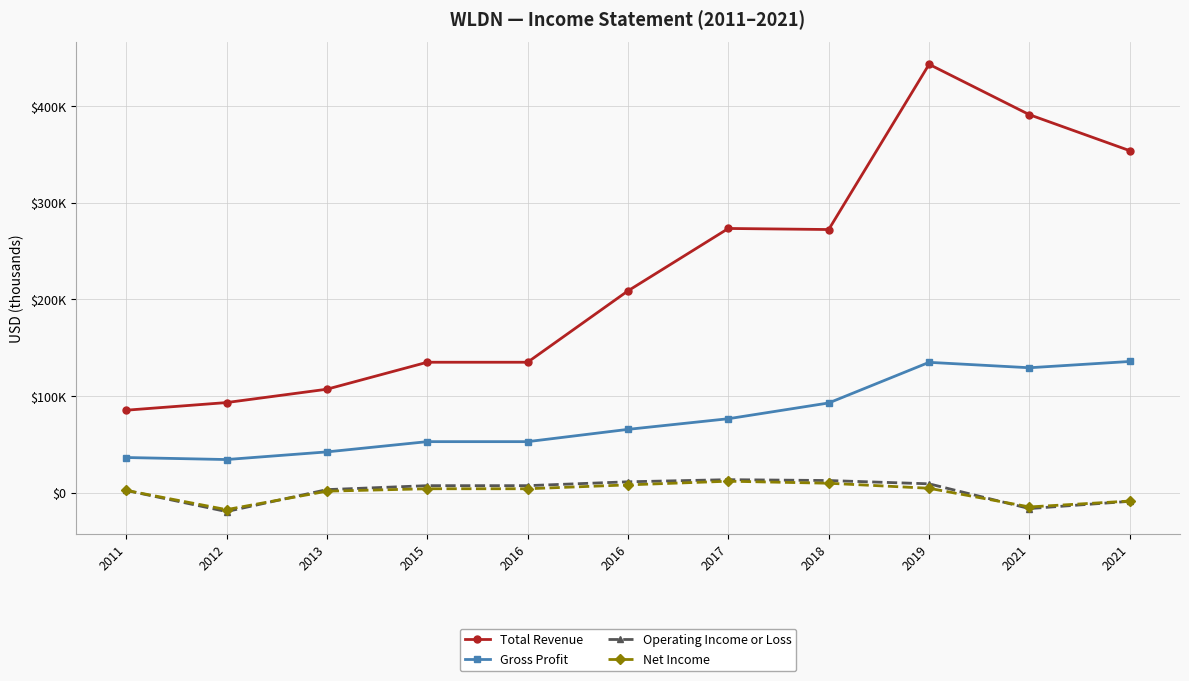

What is the greatest value displayed?

443100